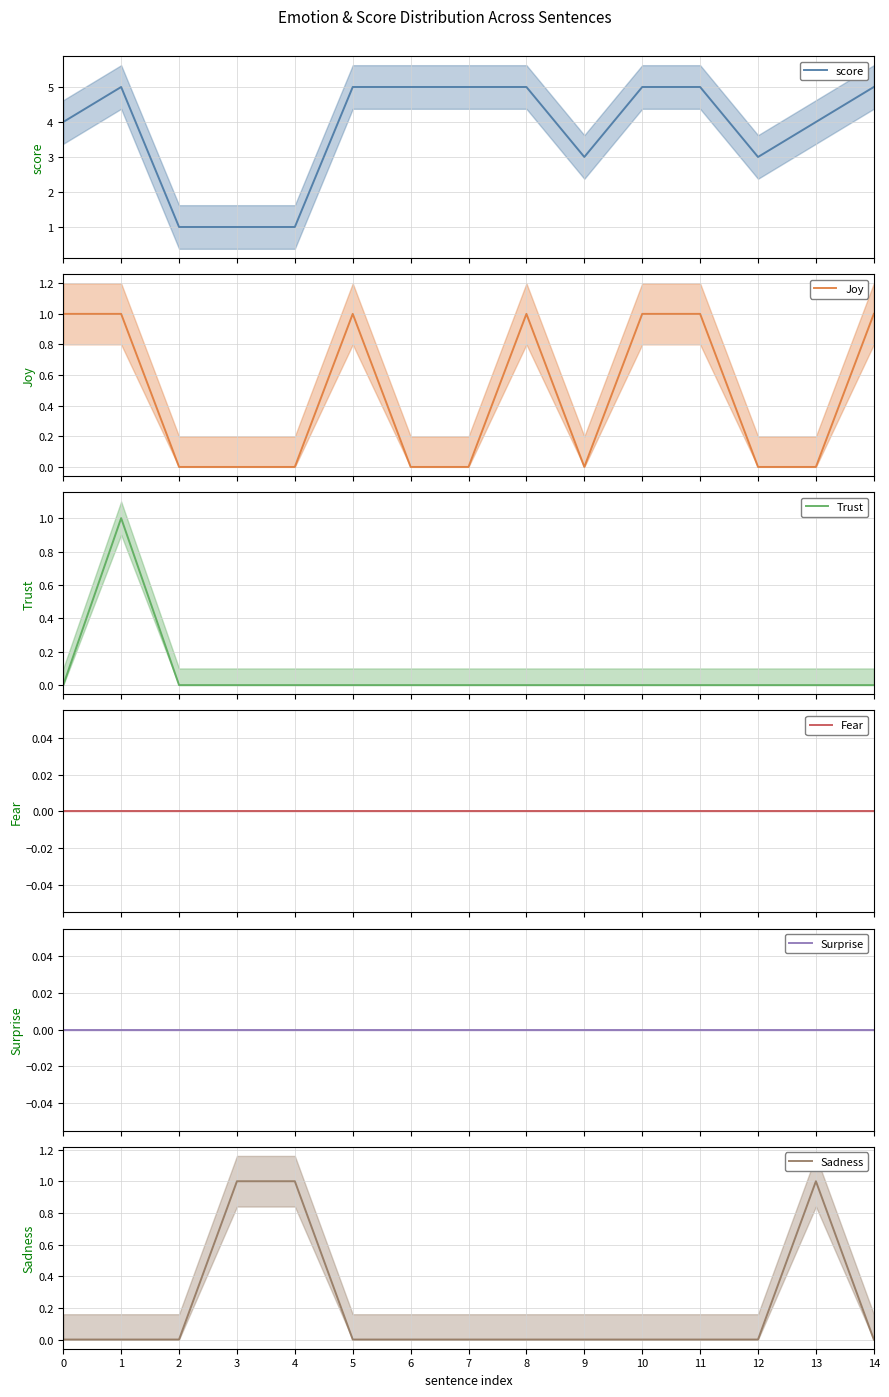

What is the sum of the Joy values at 14 and 12?

1